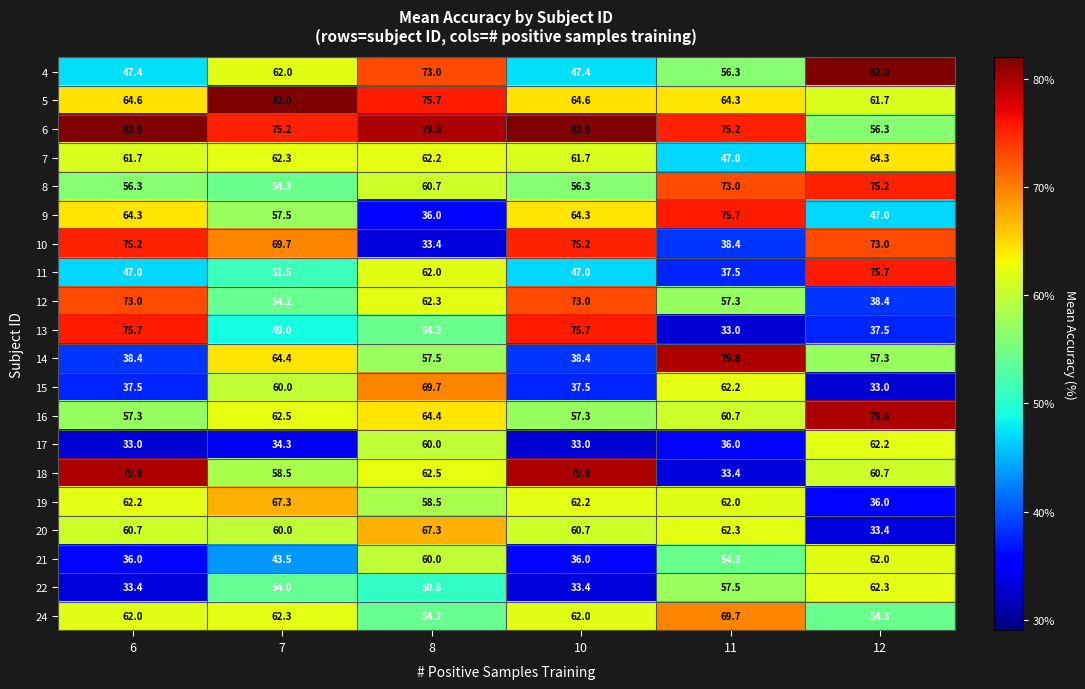

Rank the series at 6 from lowest to highest value.

17, 22, 21, 15, 14, 11, 4, 8, 16, 20, 7, 24, 19, 9, 5, 12, 10, 13, 18, 6